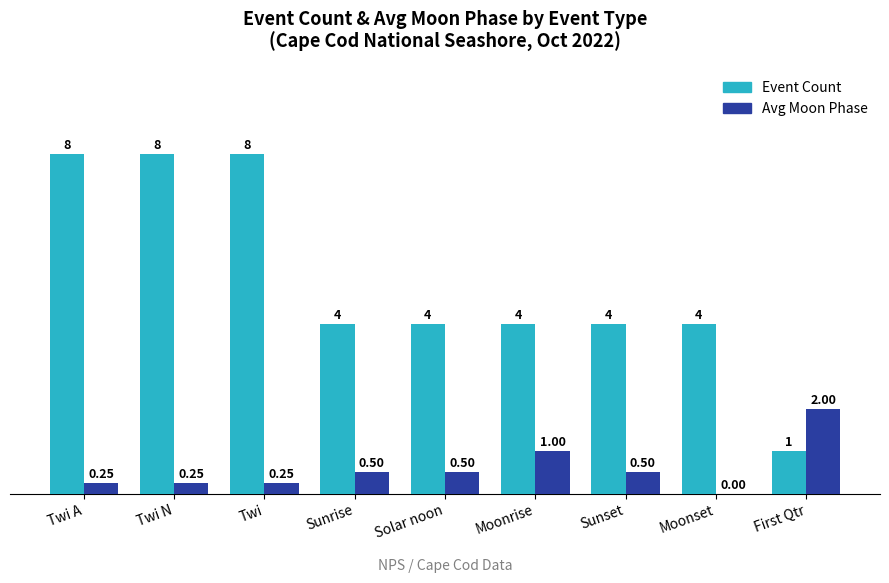

At which label does Event Count first exceed 4?

Twi A